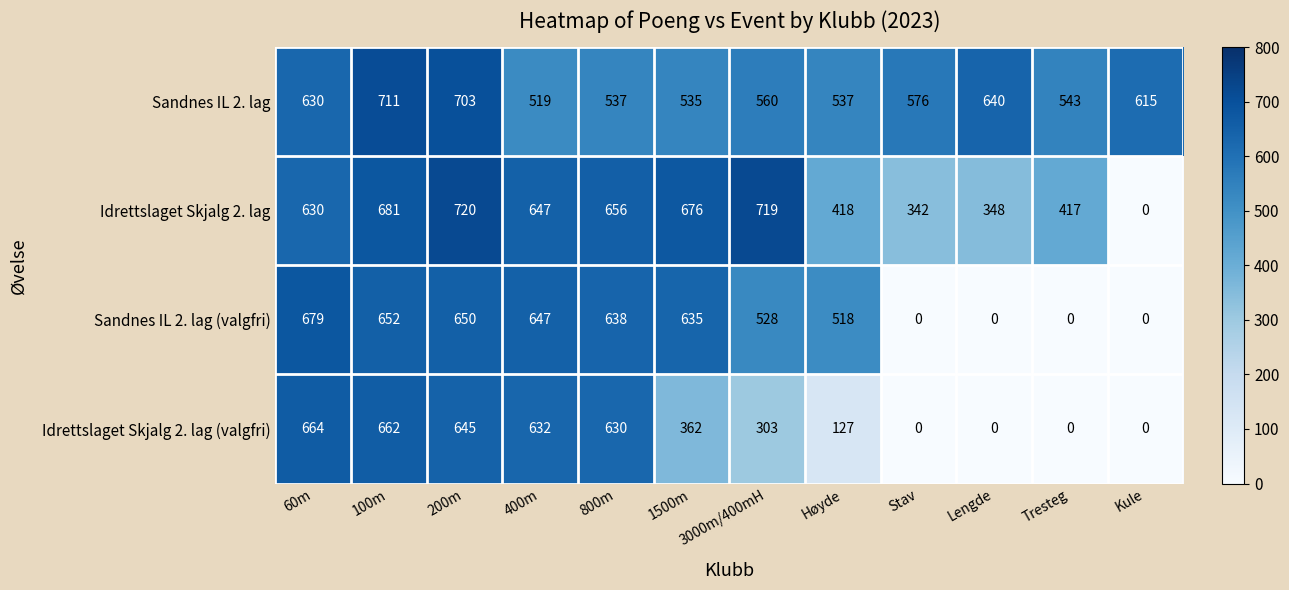

What is the difference between the maximum and minimum values in the Sandnes IL 2. lag series?

192